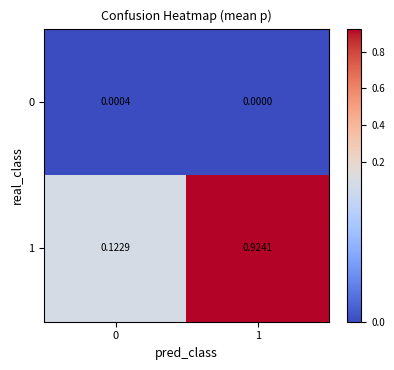

Is the value of 0 at 1 greater than the value of 1 at 0?

No